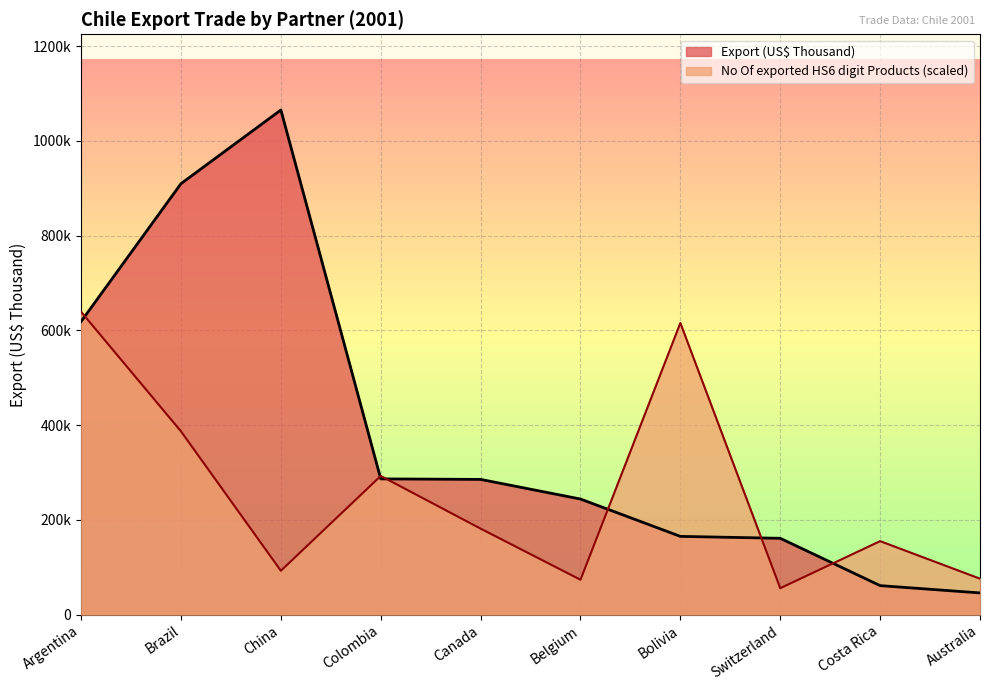

At which category does the chart reach its peak across all series?

China